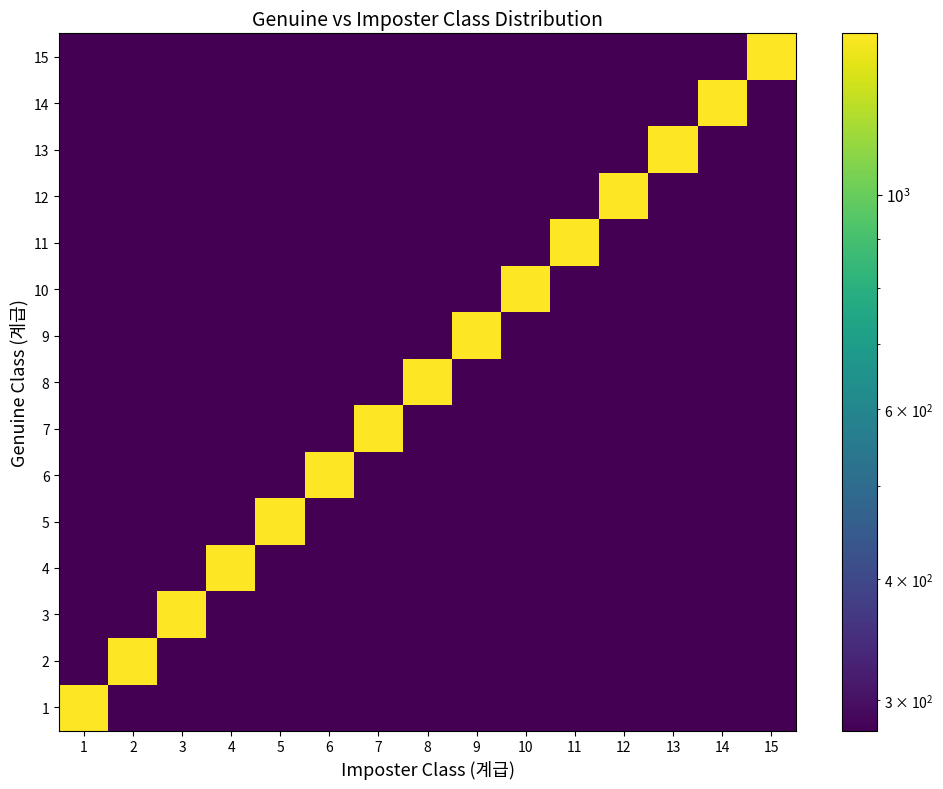

Rank the series by their maximum value, from lowest to highest.

1, 2, 3, 4, 5, 6, 7, 8, 9, 10, 11, 12, 13, 14, 15